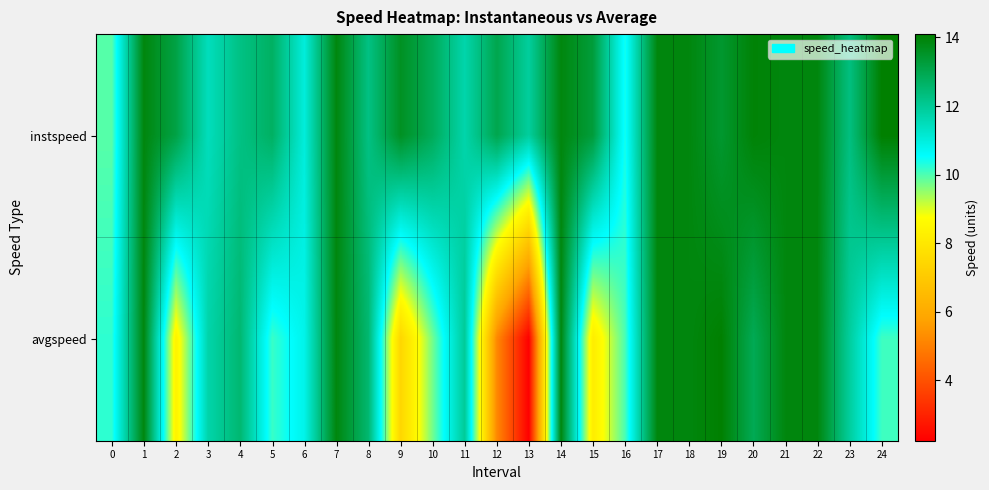

Reading left to right, transcribe all the data shown in this chart.

instspeed: 0=9.9	1=13.9	2=13.1	3=11.5	4=12.2	5=12.7	6=11.0	7=13.9	8=12.3	9=13.6	10=12.8	11=11.7	12=13.0	13=11.9	14=13.9	15=13.3	16=10.4	17=13.9	18=13.9	19=13.4	20=14.0	21=13.9	22=13.9	23=12.3	24=14.1
avgspeed: 0=10.2	1=13.9	2=8.4	3=11.7	4=12.5	5=10.1	6=10.8	7=13.9	8=12.5	9=7.4	10=9.7	11=12.0	12=5.2	13=2.2	14=13.9	15=8.2	16=10.0	17=13.9	18=13.9	19=14.1	20=12.9	21=13.9	22=13.9	23=11.9	24=10.1